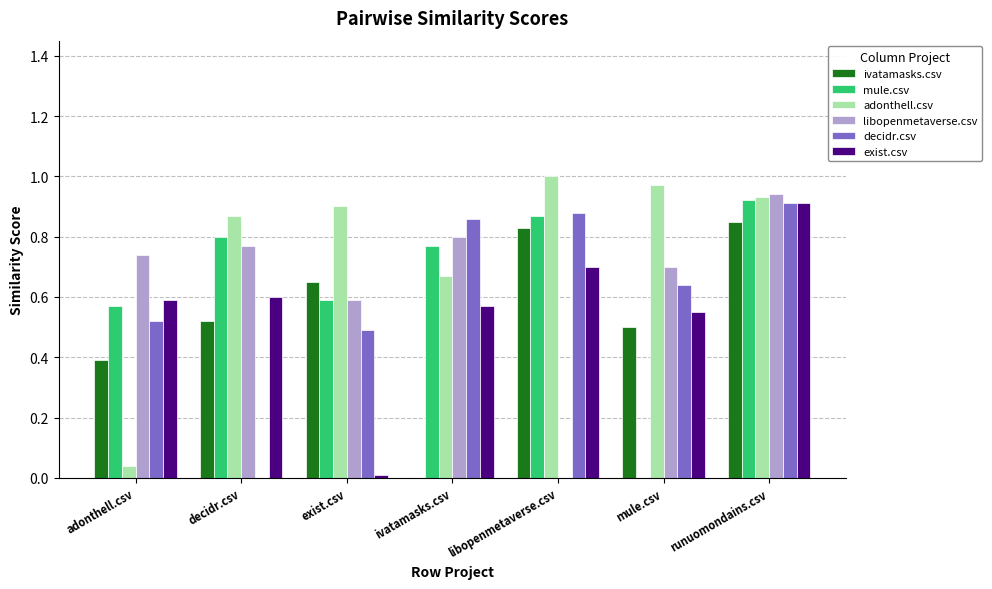

The ivatamasks.csv series shows 0.7 at decidr.csv. True or false?

False